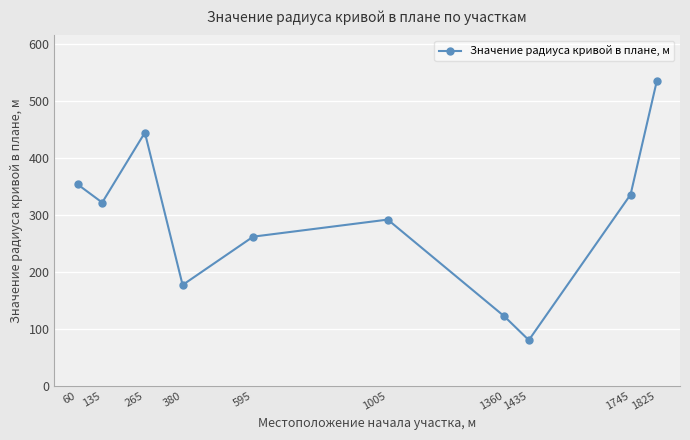

Read the value at 1005.

292